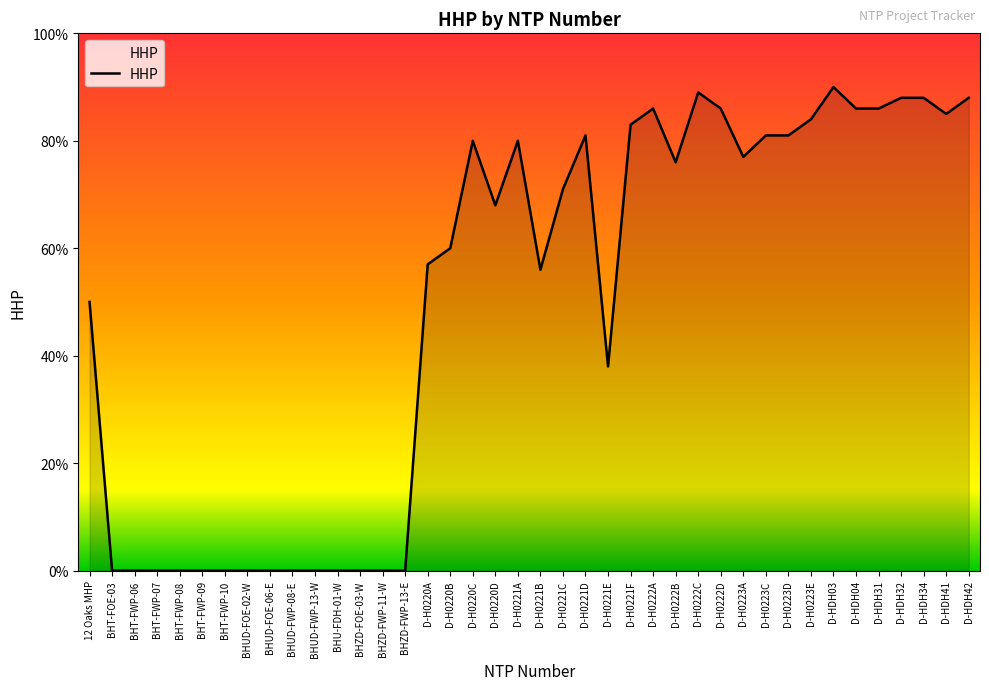

Reading right to left, what are all the values shown in this chart?

D-HDH42=88	D-HDH41=85	D-HDH34=88	D-HDH32=88	D-HDH31=86	D-HDH04=86	D-HDH03=90	D-H0223E=84	D-H0223D=81	D-H0223C=81	D-H0223A=77	D-H0222D=86	D-H0222C=89	D-H0222B=76	D-H0222A=86	D-H0221F=83	D-H0221E=38	D-H0221D=81	D-H0221C=71	D-H0221B=56	D-H0221A=80	D-H0220D=68	D-H0220C=80	D-H0220B=60	D-H0220A=57	BHZD-FWP-13-E=0	BHZD-FWP-11-W=0	BHZD-FOE-03-W=0	BHU-FDH-01-W=0	BHUD-FWP-13-W=0	BHUD-FWP-08-E=0	BHUD-FOE-06-E=0	BHUD-FOE-02-W=0	BHT-FWP-10=0	BHT-FWP-09=0	BHT-FWP-08=0	BHT-FWP-07=0	BHT-FWP-06=0	BHT-FOE-03=0	12 Oaks MHP=50